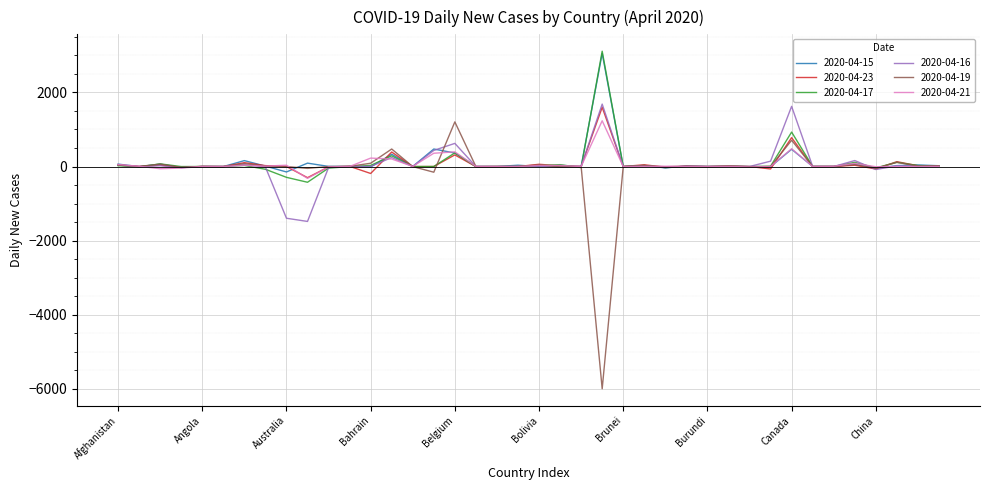

What is the maximum value shown in the chart?

3111